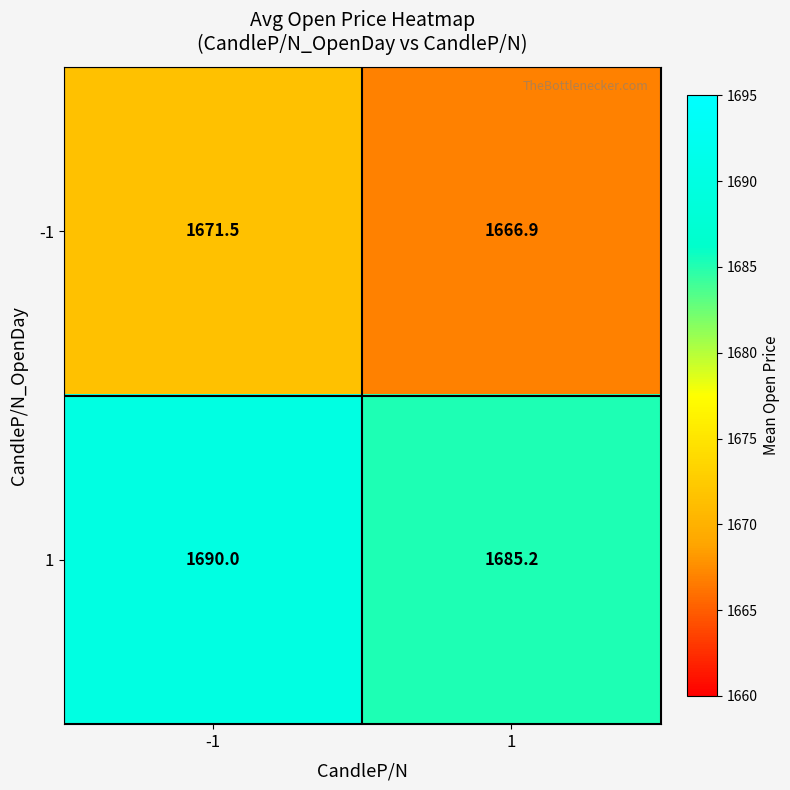

How many data points in -1 are less than 1671?

1